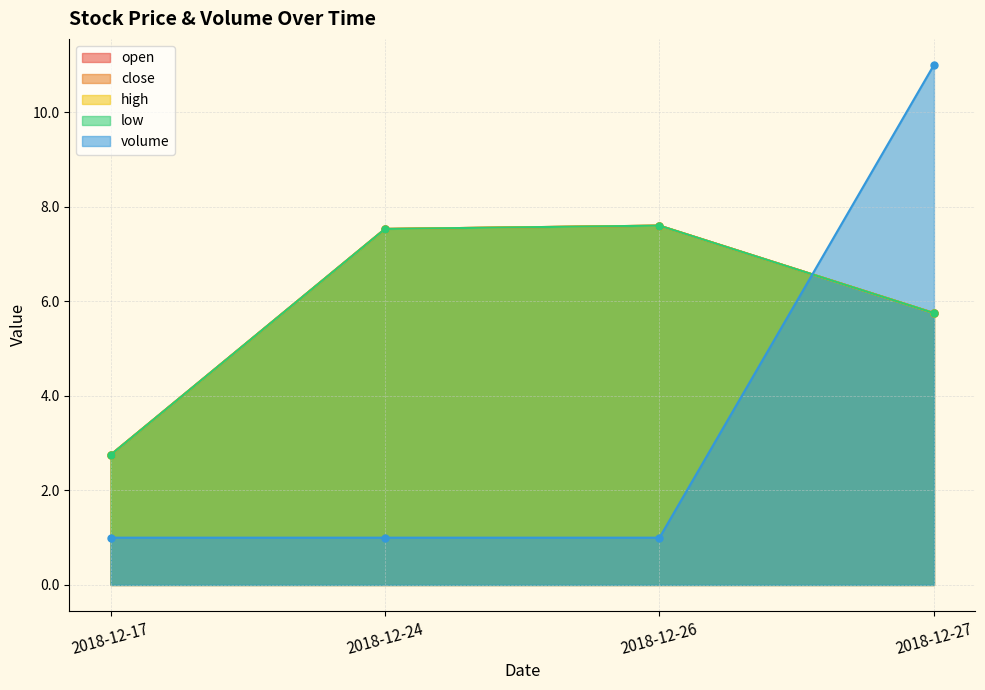

At which label does open reach its minimum?

2018-12-17